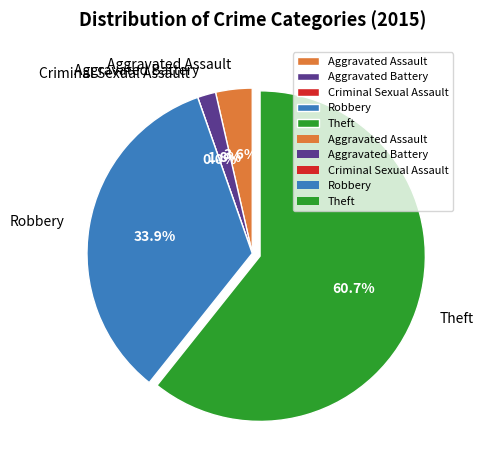

Which slice is the smallest?

Criminal Sexual Assault